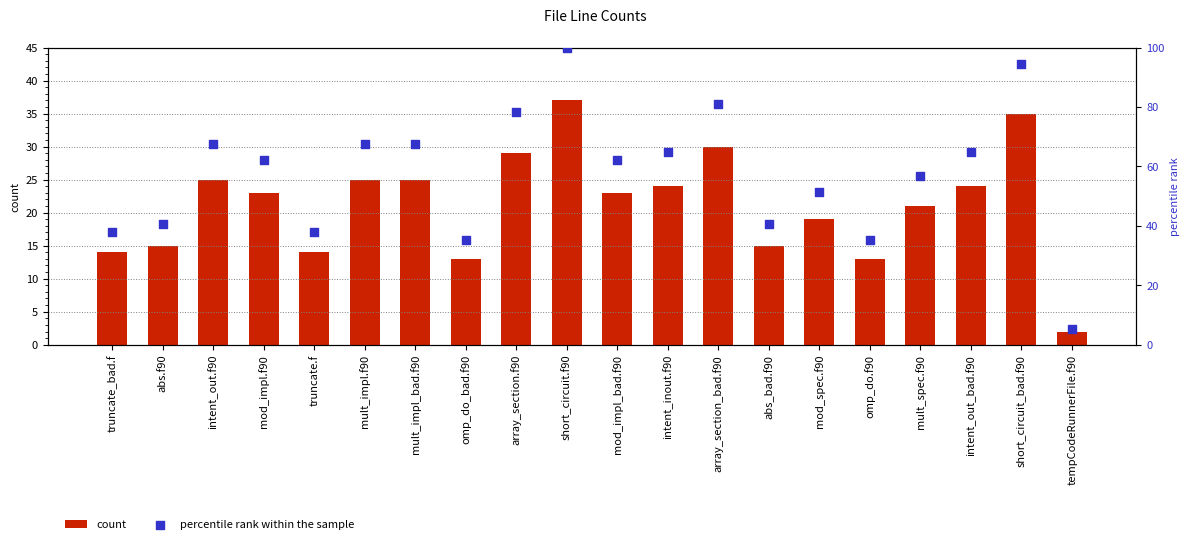

What is the total value across all series at tempCodeRunnerFile.f90?

7.4